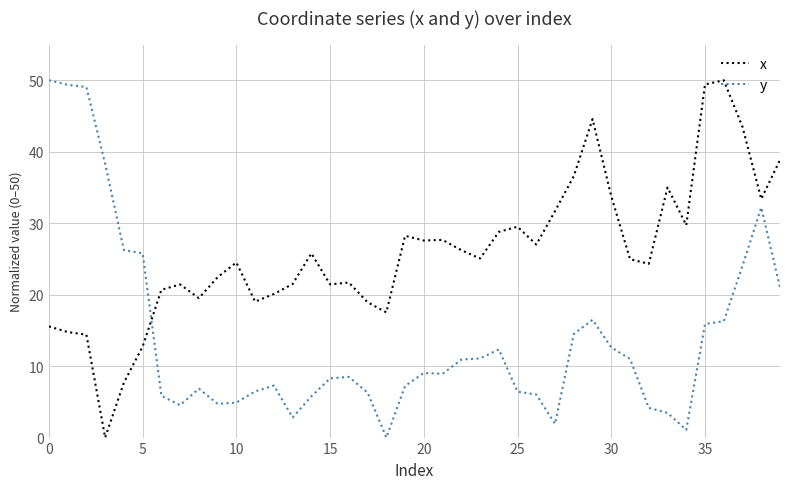

How many values in the y series exceed 8?

22